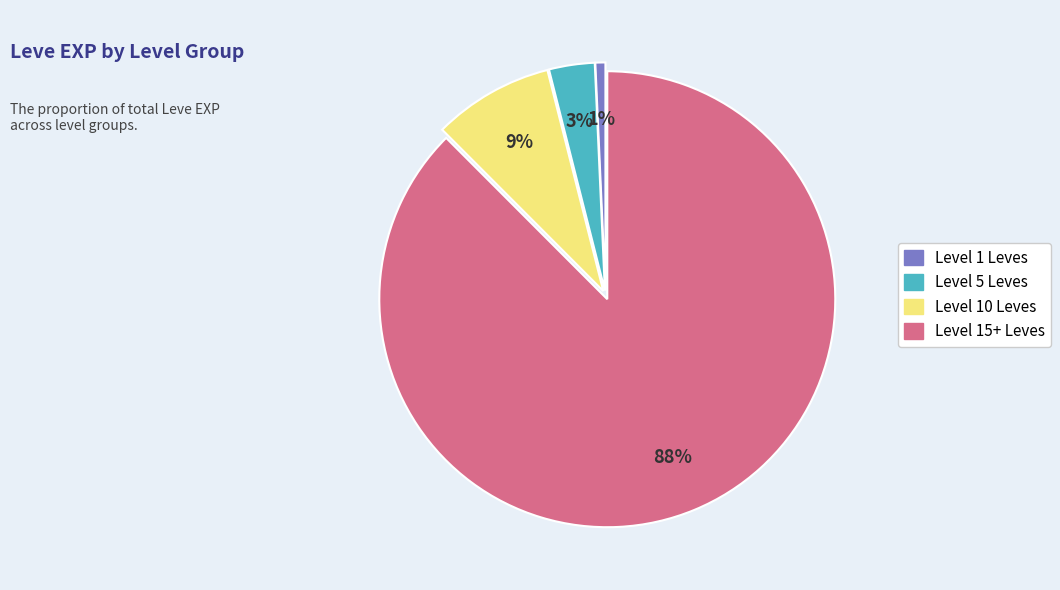

The Level 10 Leves slice represents 9% of the pie. True or false?

True